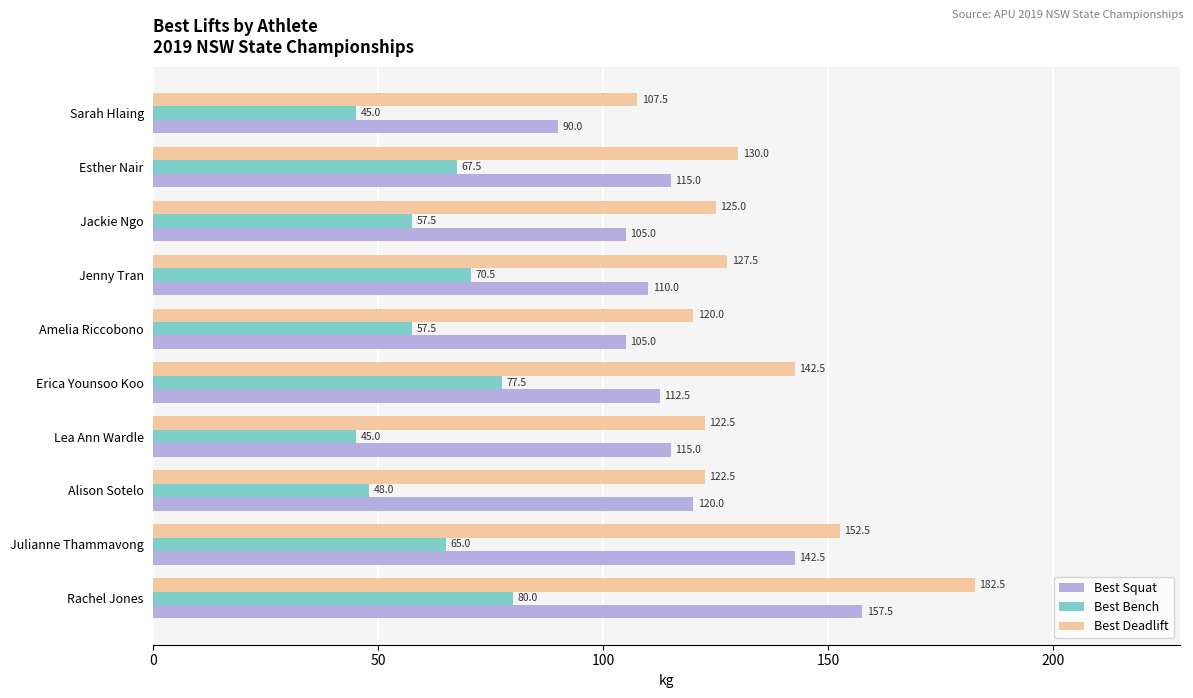

At which label is Best Deadlift closest to 145?

Erica Younsoo Koo